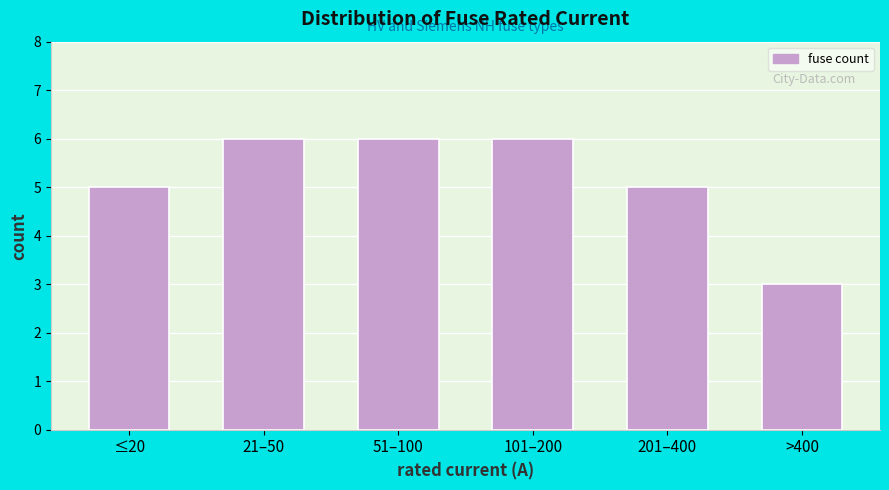

Reading left to right, extract all data points from this chart.

5	6	6	6	5	3